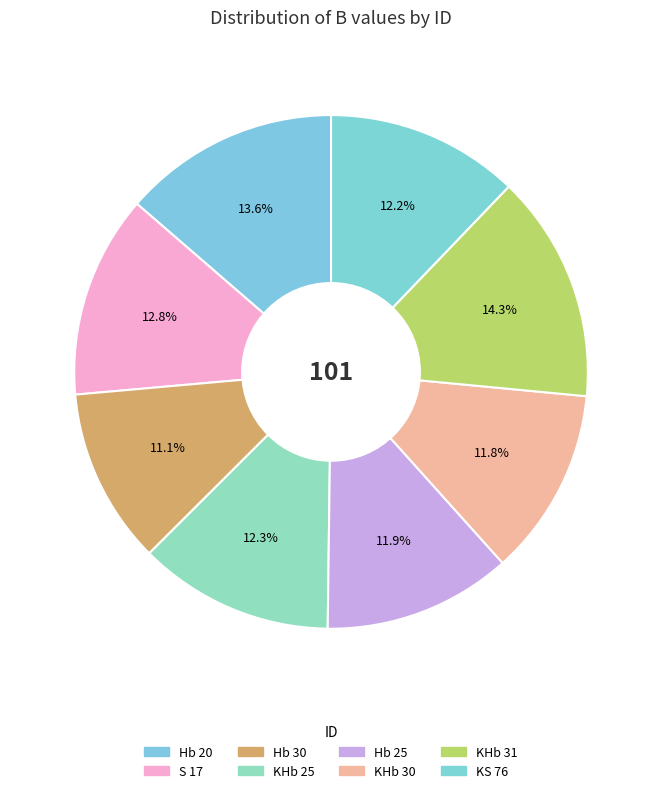

Which slice is the largest?

KHb 31